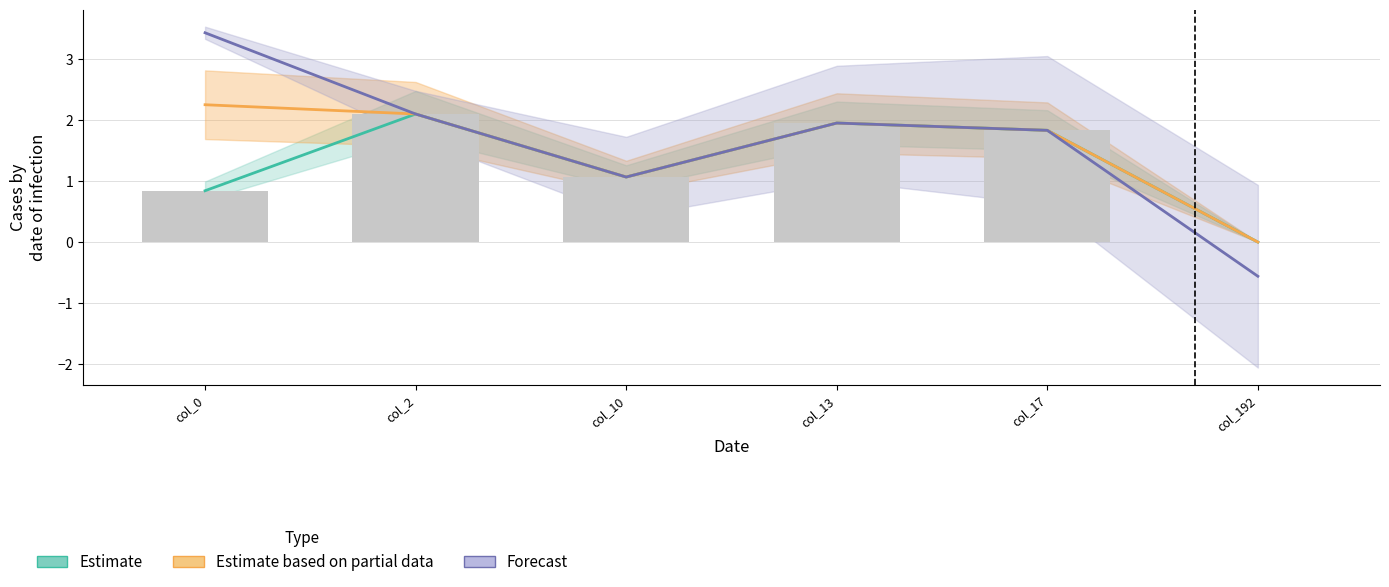

How many data points does each series have?

6